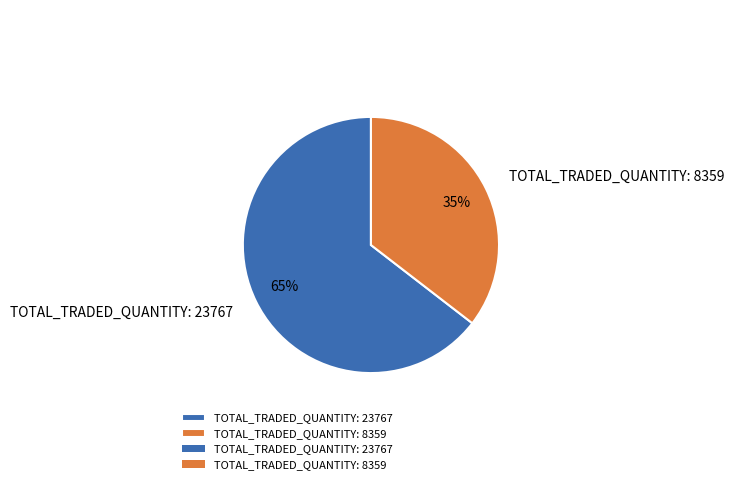

To the nearest percent, what is the combined percentage of TOTAL_TRADED_QUANTITY: 8359 and TOTAL_TRADED_QUANTITY: 23767?

100%